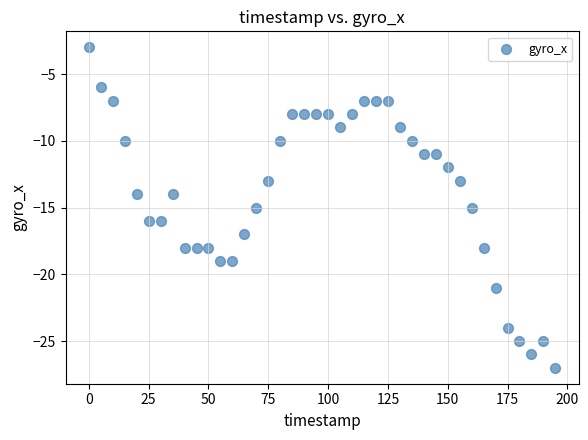

What is the range of Y values (max minus min)?

24